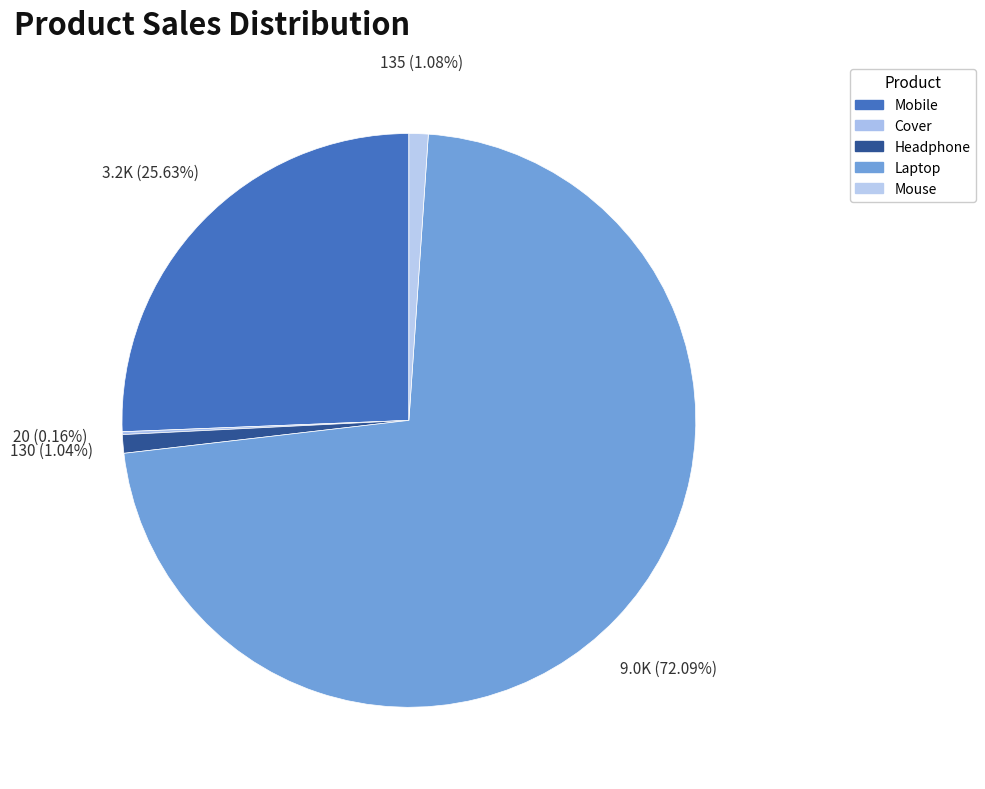

What is the change in value from Mobile to Cover?

-3180